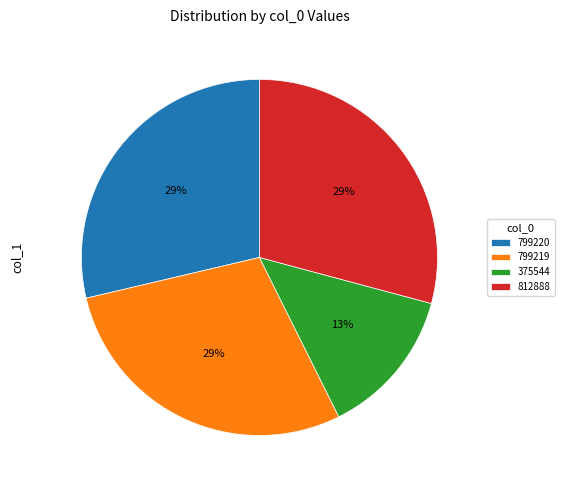

True or false: 799219 accounts for 38% of the total.

False